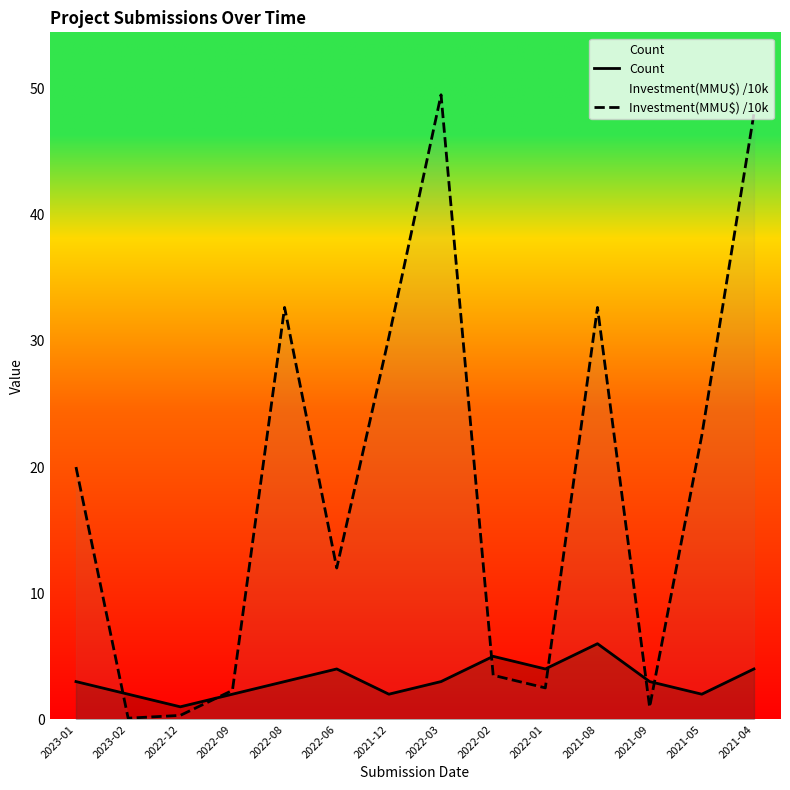

The value of Investment(MMU$) /10k at 2022-03 is 49.5. True or false?

True